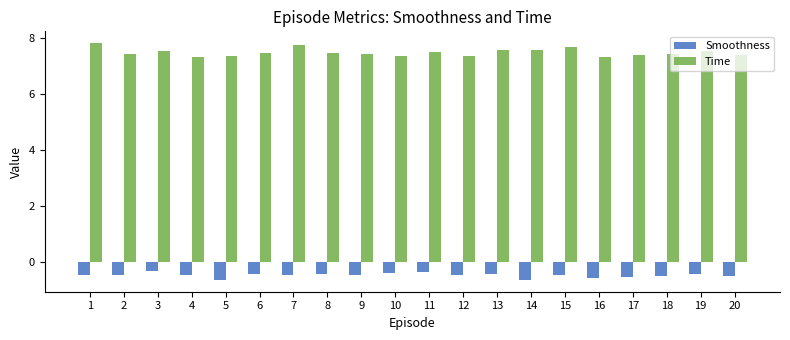

List the series in order of their overall mean, highest first.

Time, Smoothness